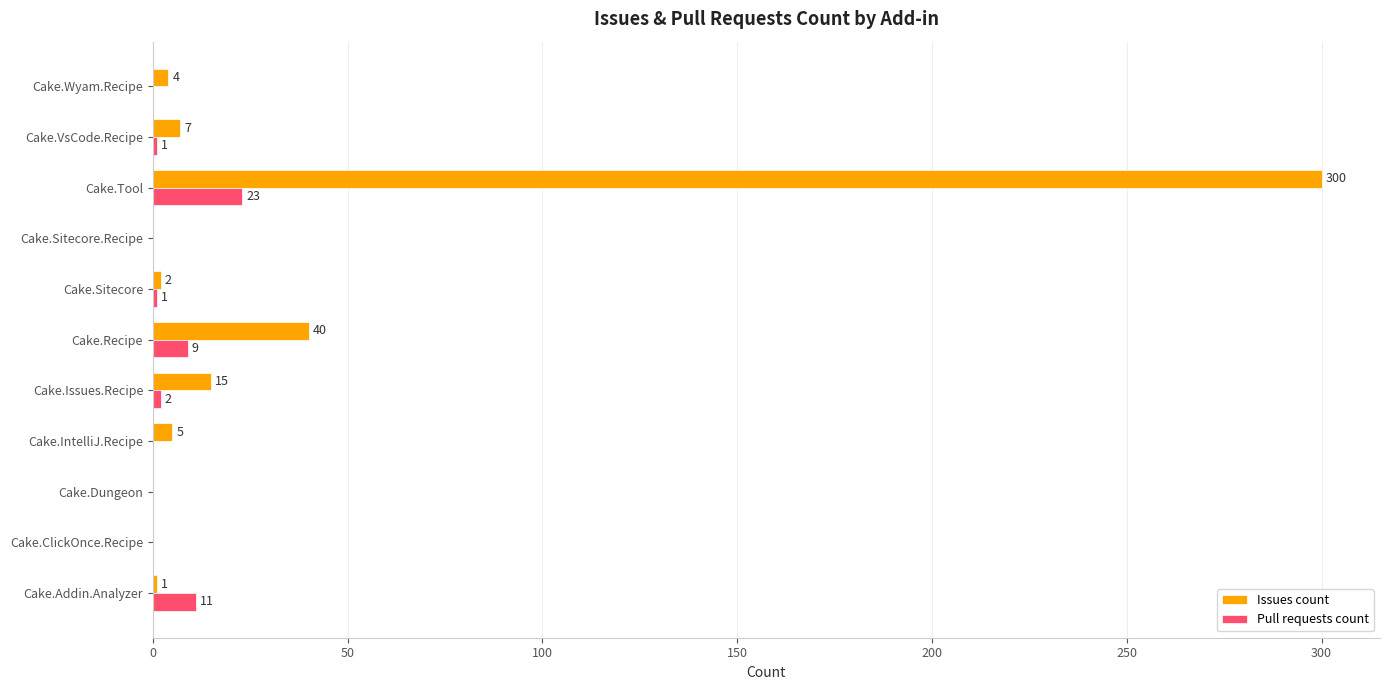

At which label is Pull requests count closest to 11?

Cake.Addin.Analyzer